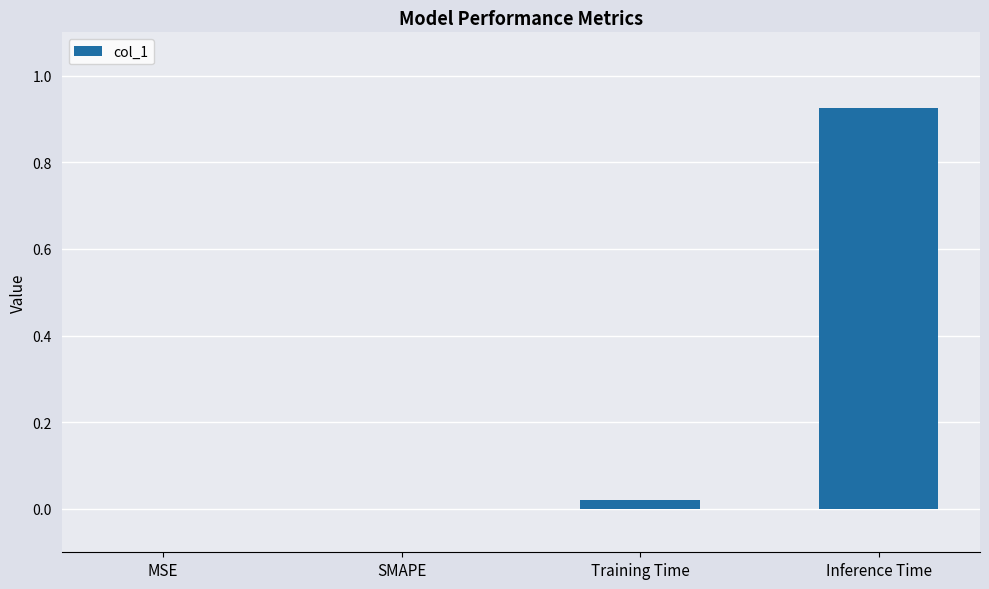

Is it true that the value at MSE is -0.4?

False